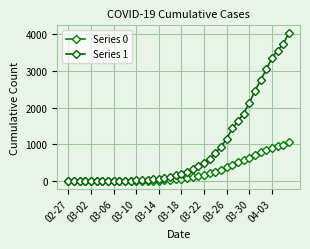

True or false: Series 0 and Series 1 intersect in this chart.

False